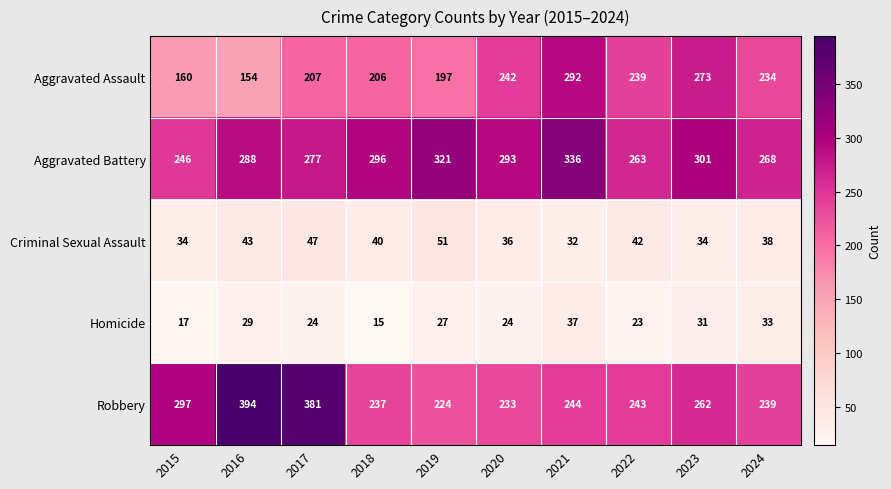

What is the difference between the second highest and second lowest values in the Homicide series?

16